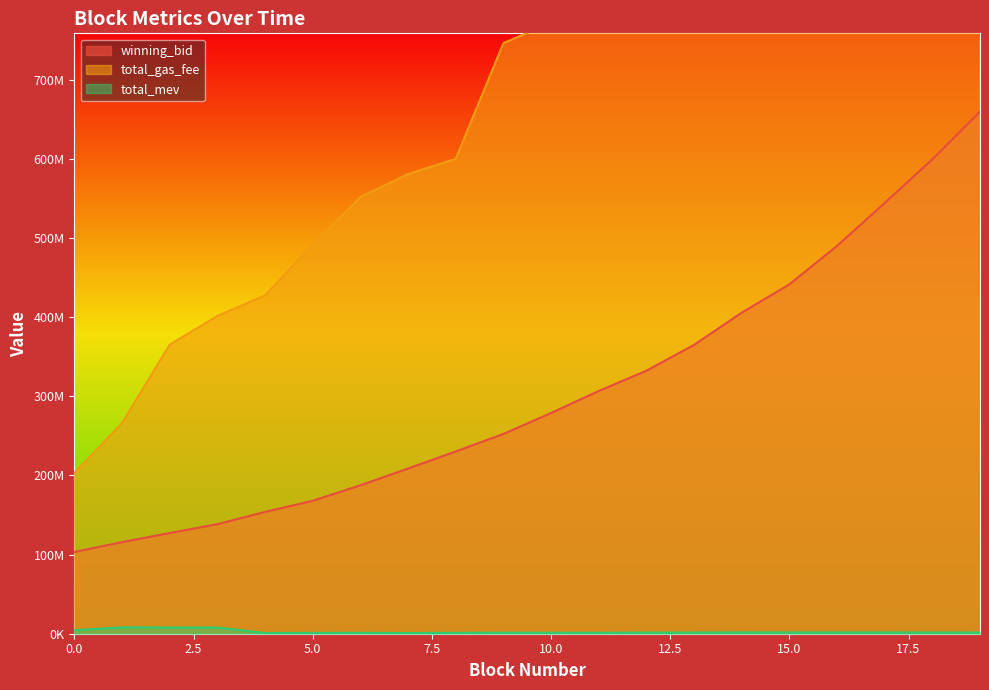

How many categories are shown in the chart?

20